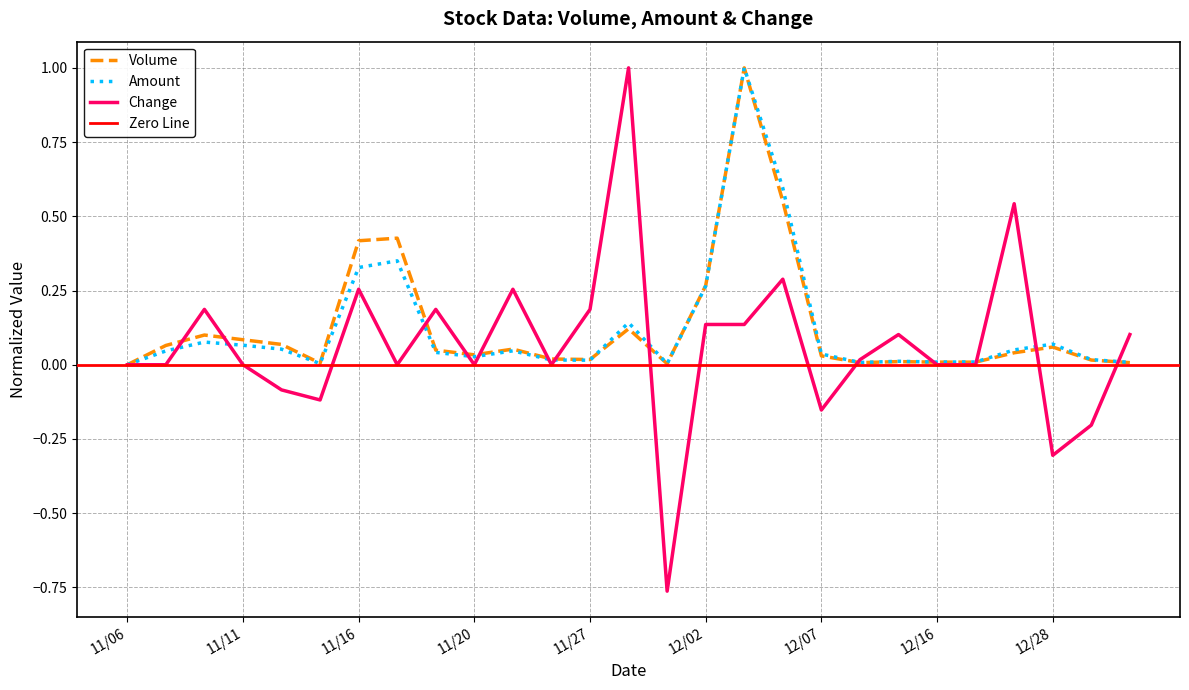

At which category does Change reach its first local valley?

11/13